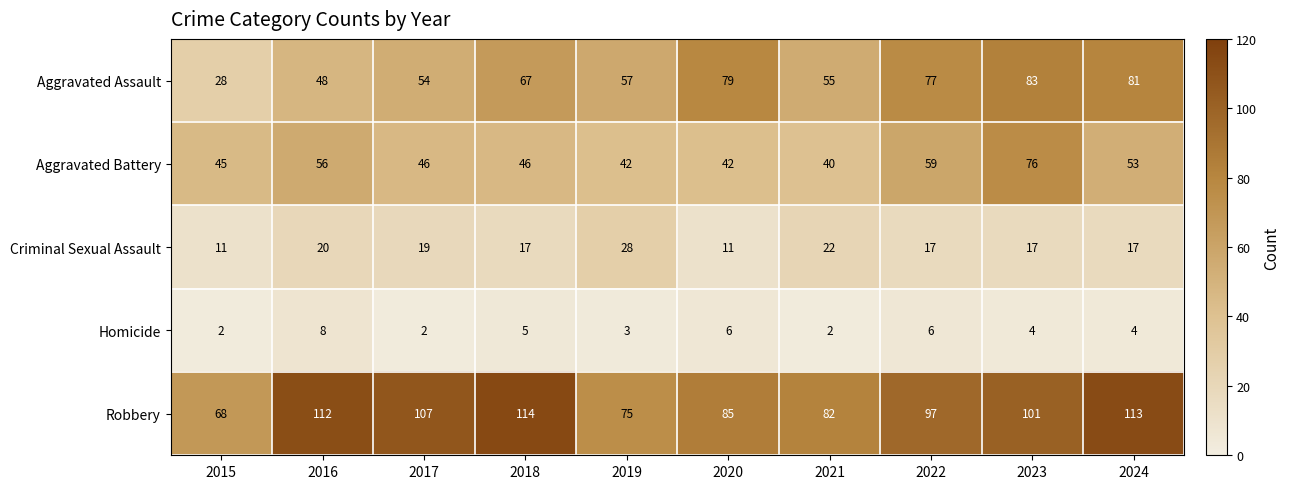

Which label corresponds to the largest value in the chart?

2018